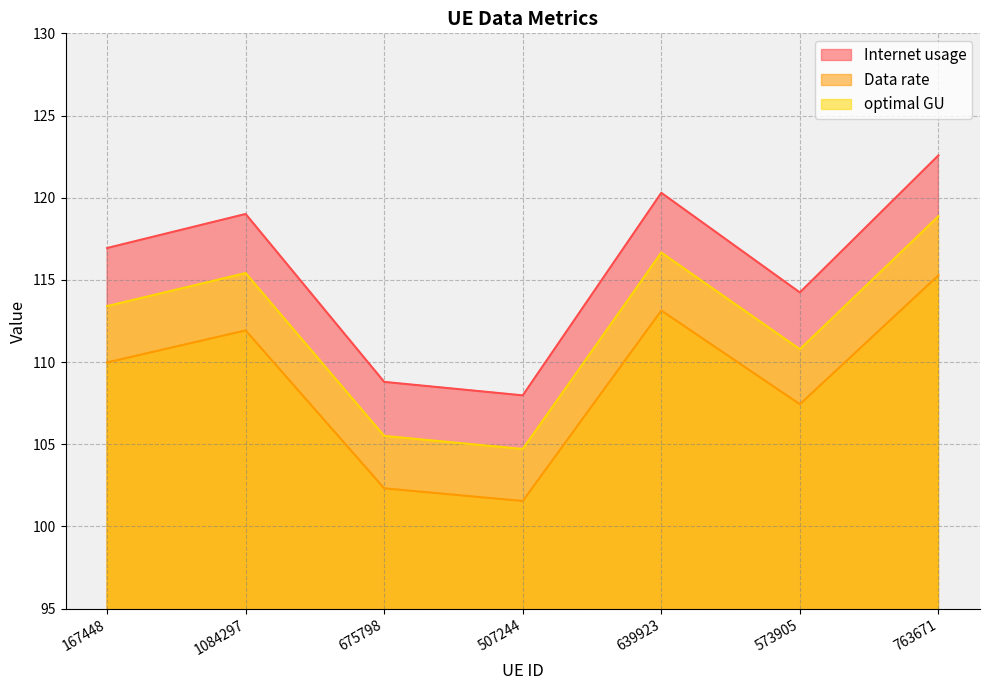

At 507244, list the series in order from largest to smallest.

Internet usage, optimal GU, Data rate